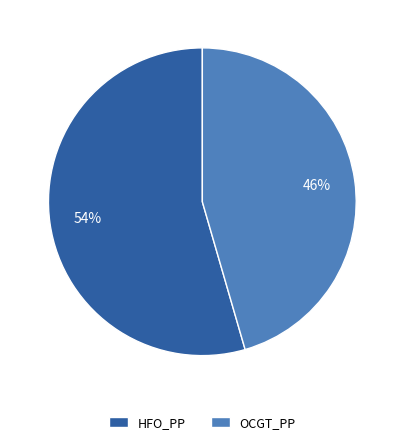

What is the majority slice?

HFO_PP